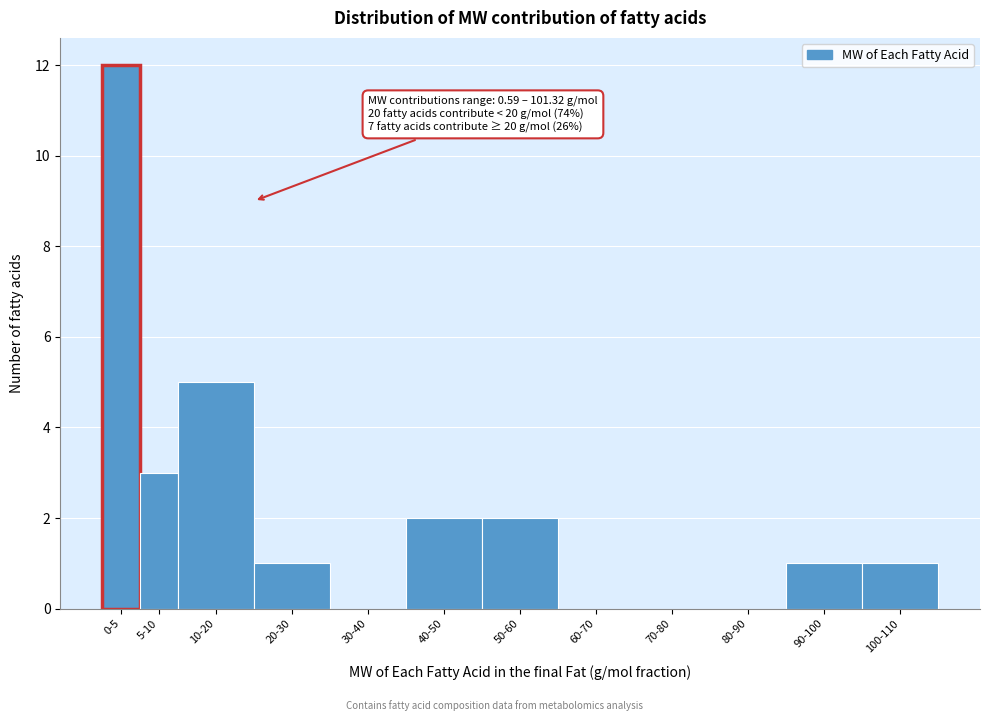

Reading right to left, list all the values displayed in this chart.

100-110=1	90-100=1	80-90=0	70-80=0	60-70=0	50-60=2	40-50=2	30-40=0	20-30=1	10-20=5	5-10=3	0-5=12